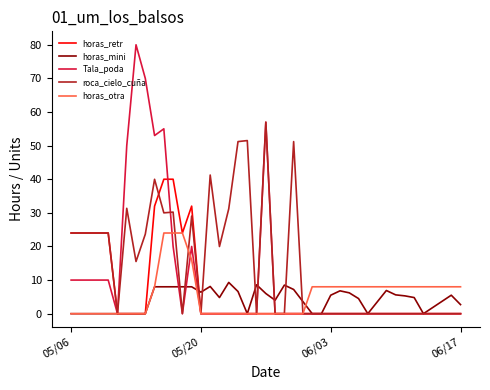

What are all the series names shown in the legend?

horas_retr, horas_mini, Tala_poda, roca_cielo_cuña, horas_otra